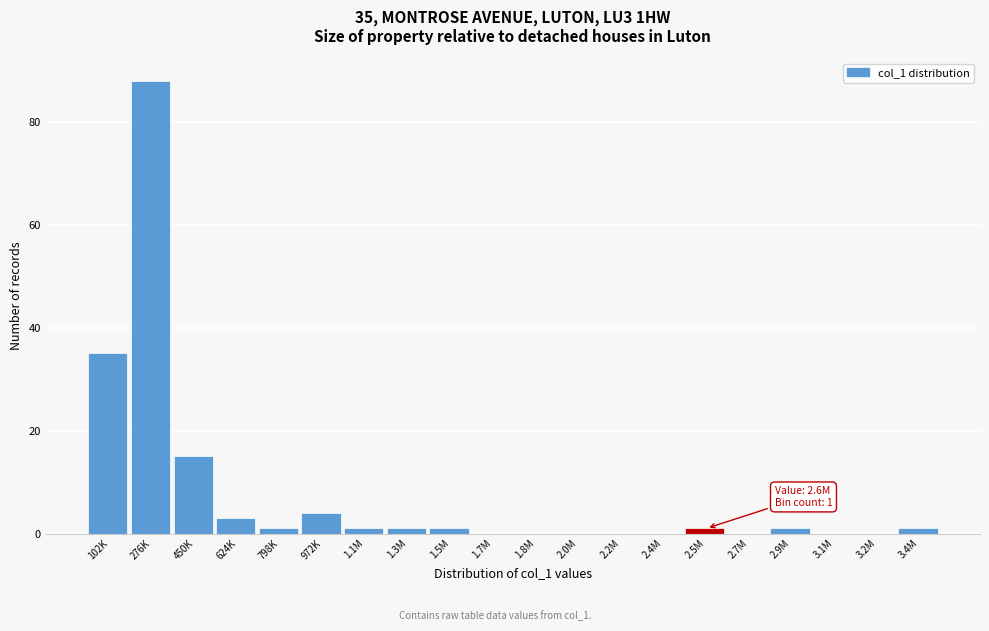

Reading left to right, transcribe all the data shown in this chart.

102K=35	276K=88	450K=15	624K=3	798K=1	972K=4	1.1M=1	1.3M=1	1.5M=1	1.7M=0	1.8M=0	2.0M=0	2.2M=0	2.4M=0	2.5M=1	2.7M=0	2.9M=1	3.1M=0	3.2M=0	3.4M=1